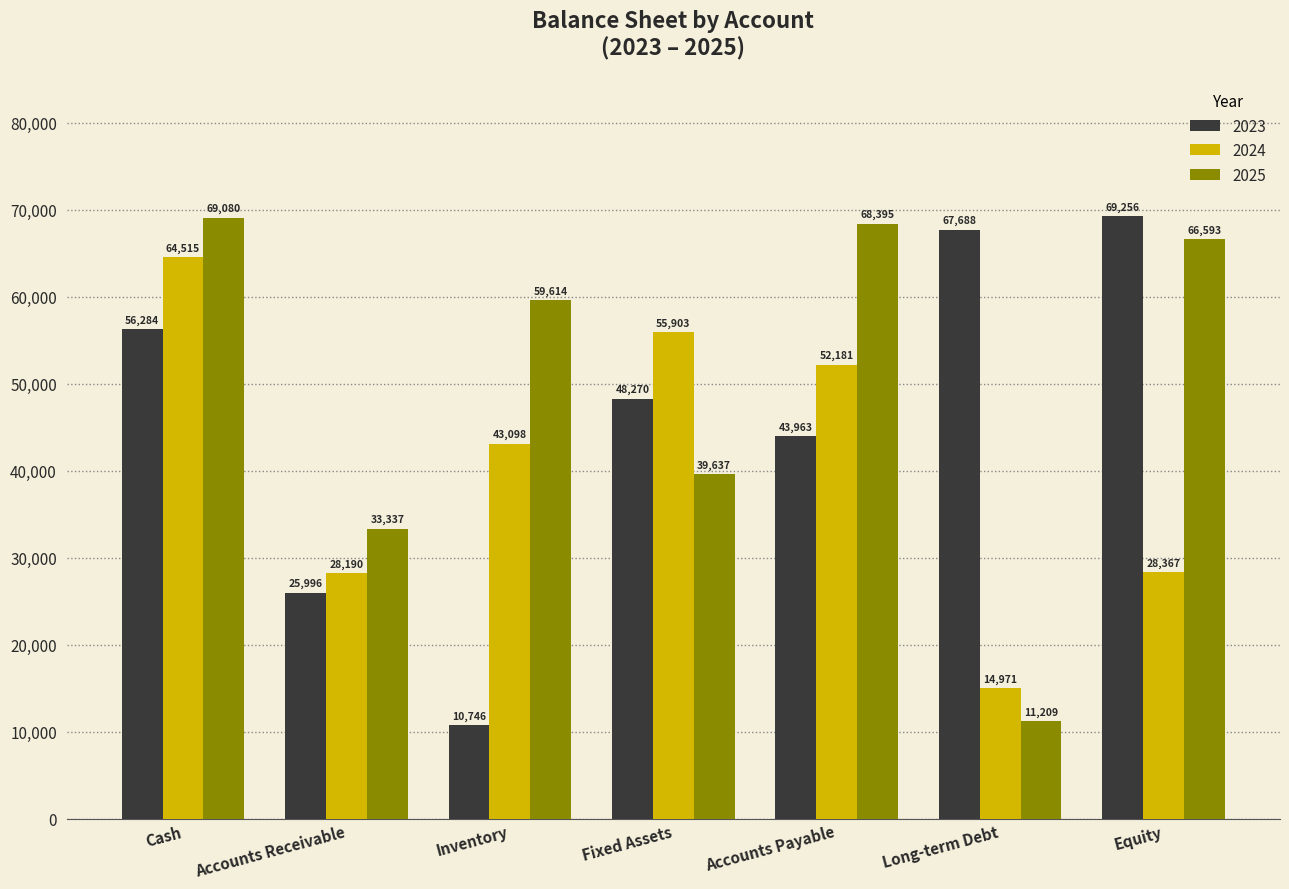

Which series has the largest range (max minus min)?

2023